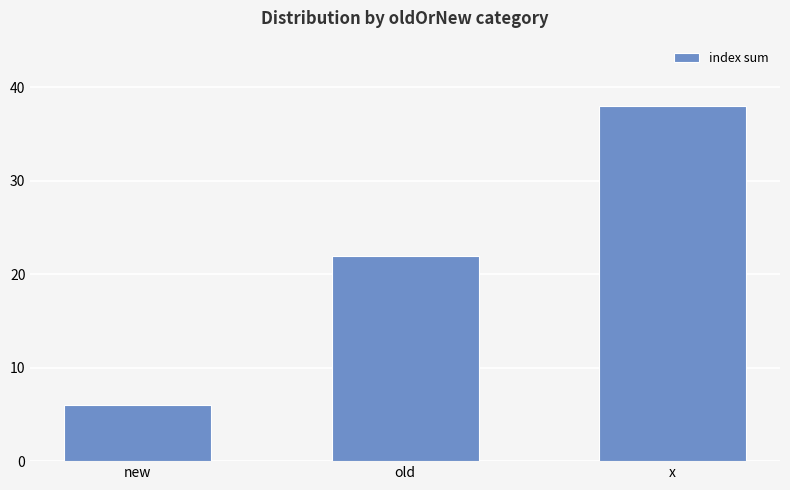

What is the change in value from old to x?

+16